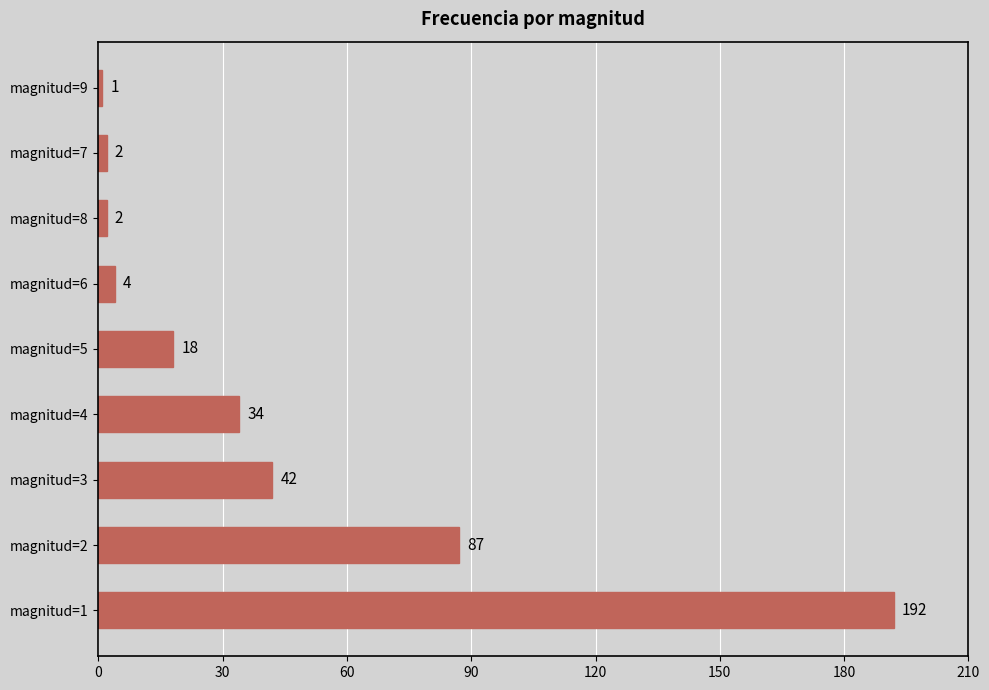

Reading bottom to top, extract all data points from this chart.

192	87	42	34	18	4	2	2	1